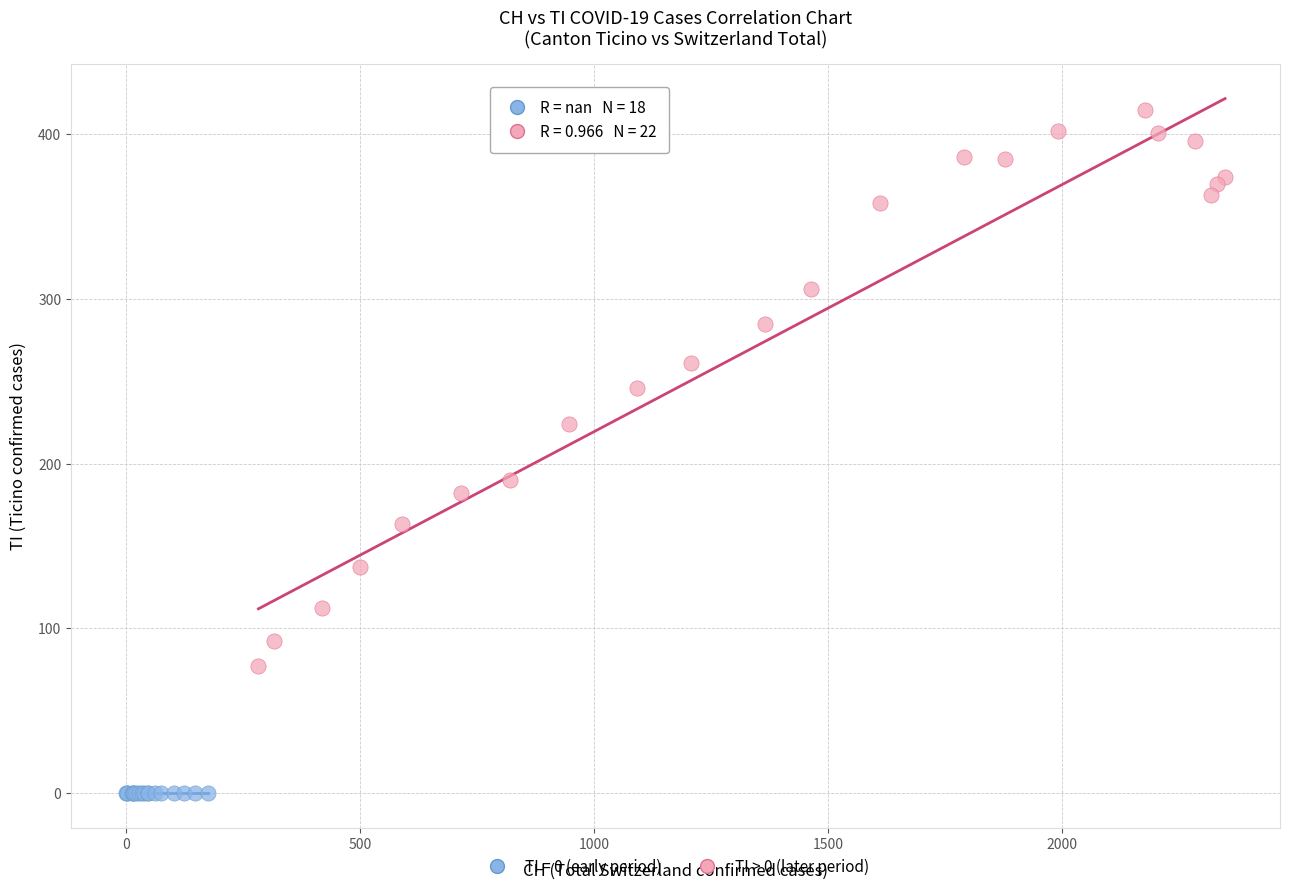

Which series reaches the maximum Y coordinate?

TI > 0 (later period)